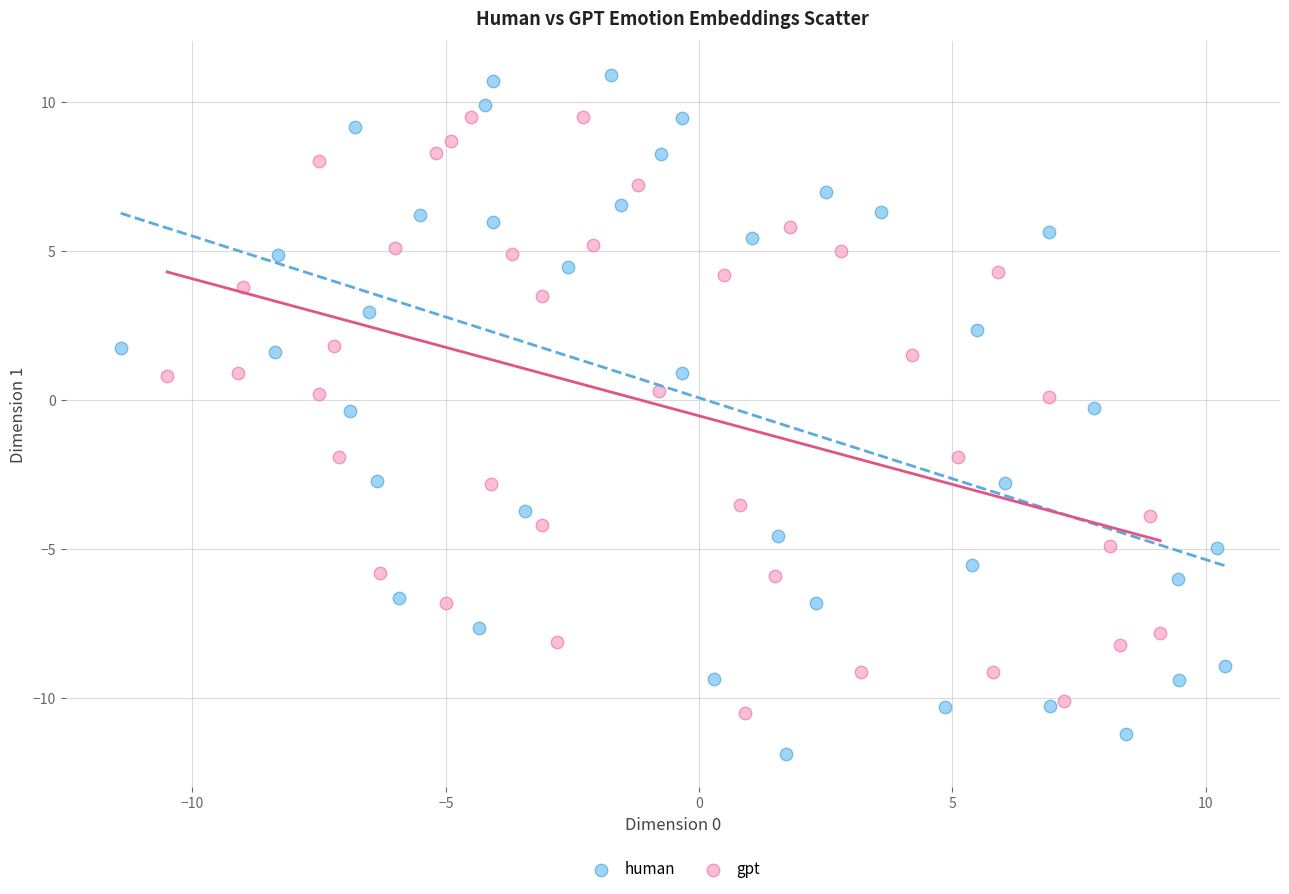

Which series has the largest Y range (max minus min)?

human